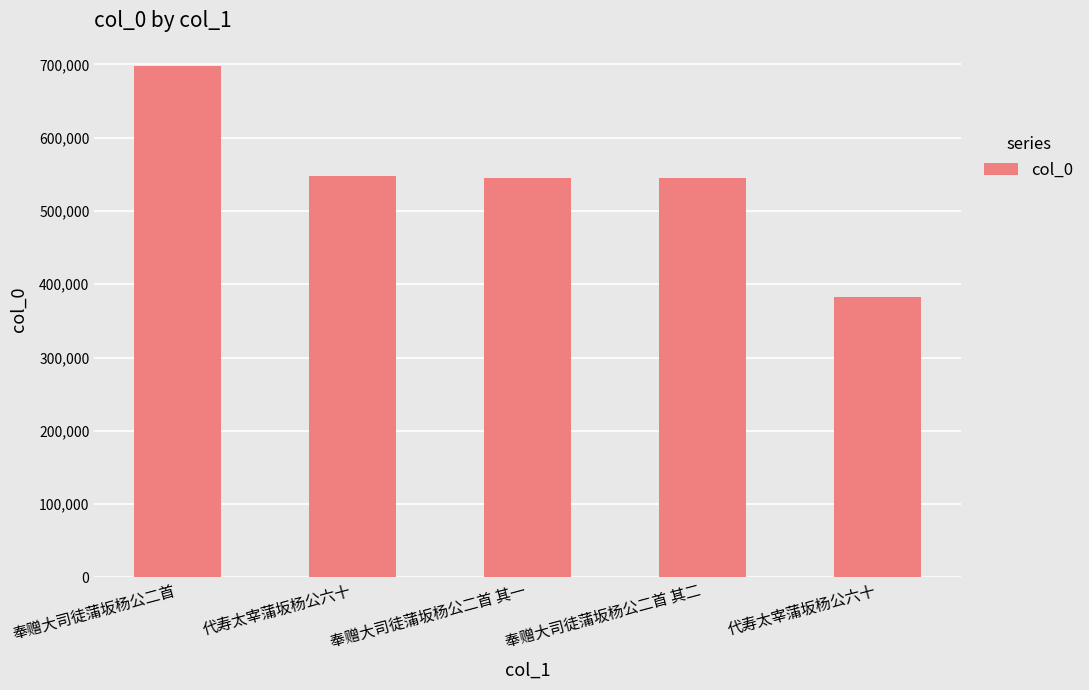

How many data points are less than 545413?

2